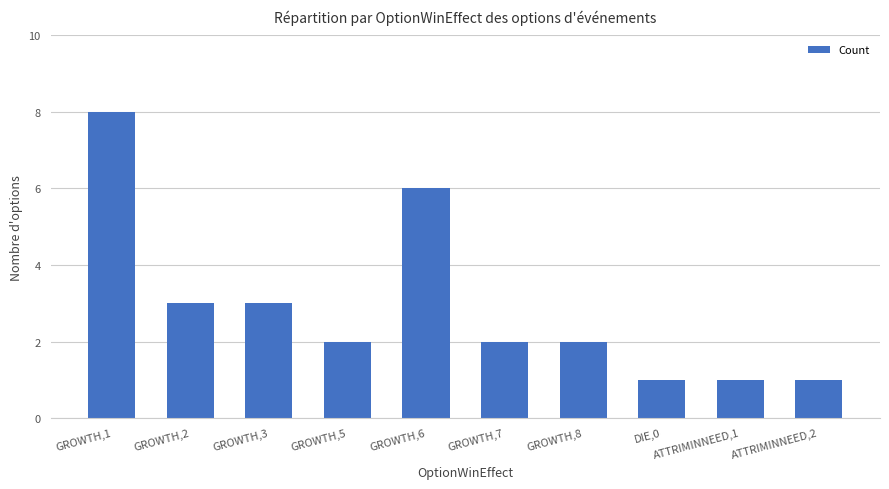

Reading left to right, transcribe all the data shown in this chart.

GROWTH,1=8	GROWTH,2=3	GROWTH,3=3	GROWTH,5=2	GROWTH,6=6	GROWTH,7=2	GROWTH,8=2	DIE,0=1	ATTRIMINNEED,1=1	ATTRIMINNEED,2=1